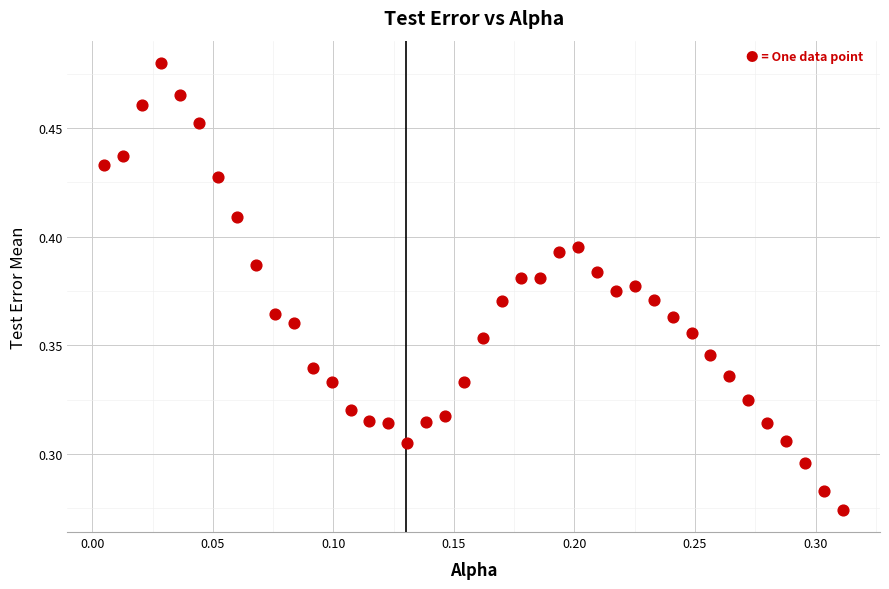

How many points are shown in the scatter plot?

40